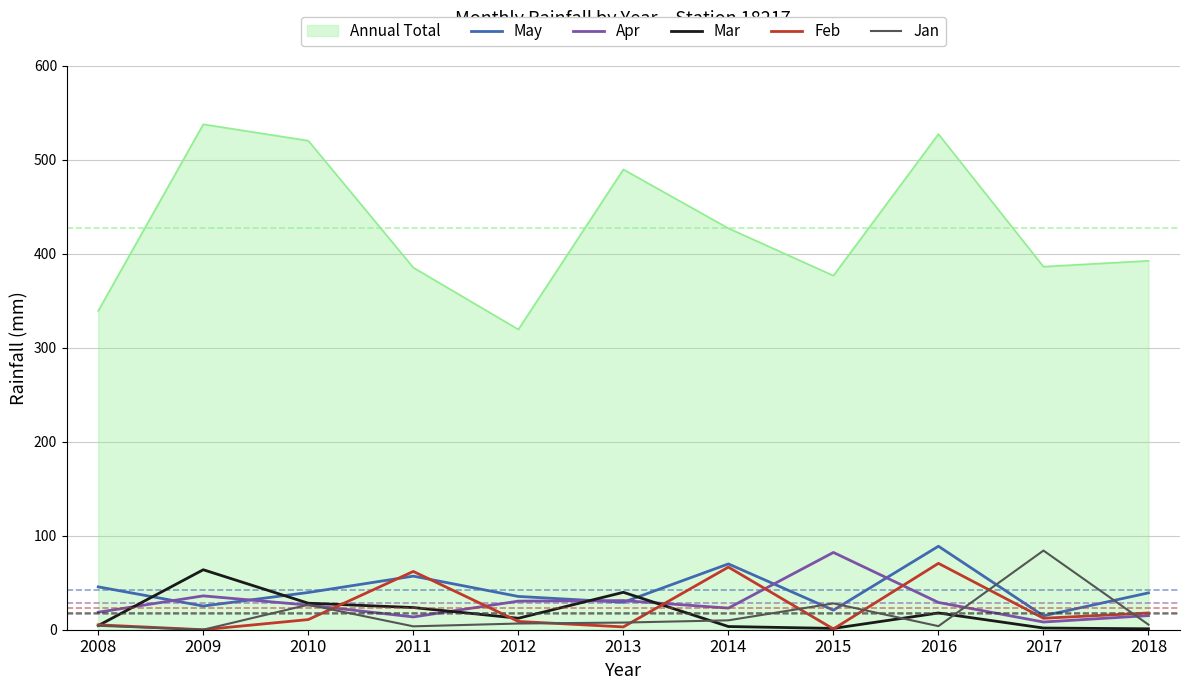

In Feb, how many points are higher than both neighbors (excluding endpoints)?

3